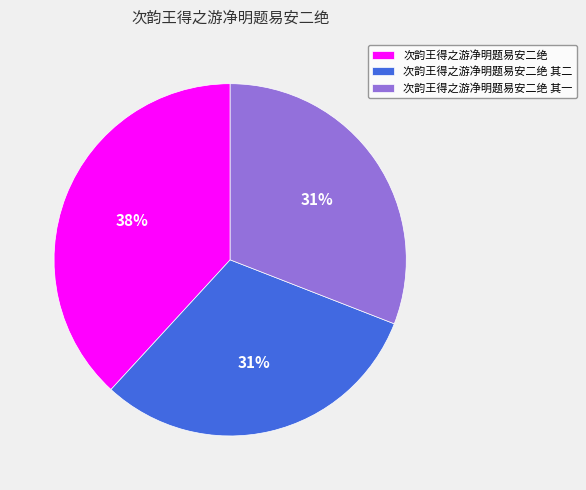

To the nearest percent, what percentage of the pie is 次韵王得之游净明题易安二绝 其二?

31%